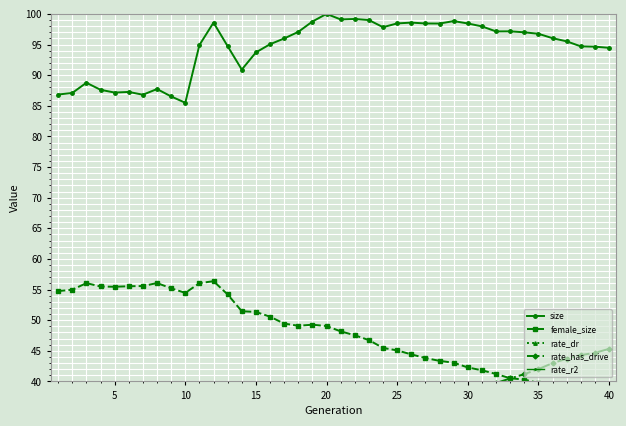

True or false: size has more than 0 points higher than both neighbors.

True